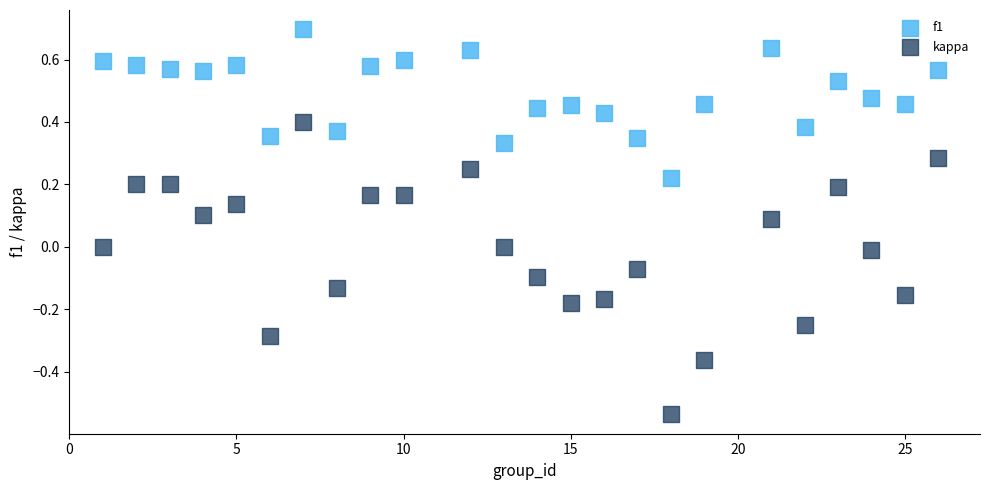

Which series contains the lowest Y value?

kappa